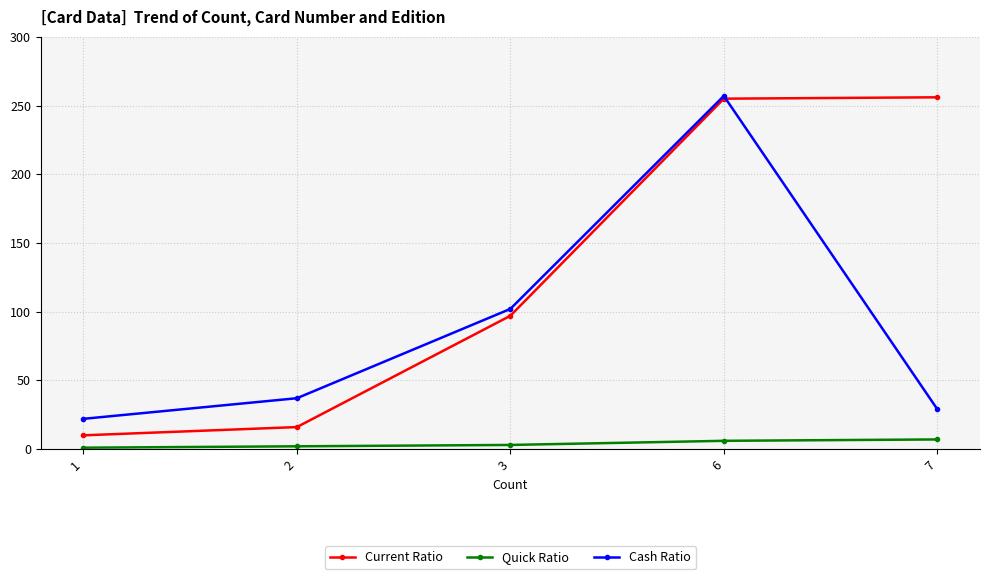

The value of Cash Ratio at 3 is 172. True or false?

False